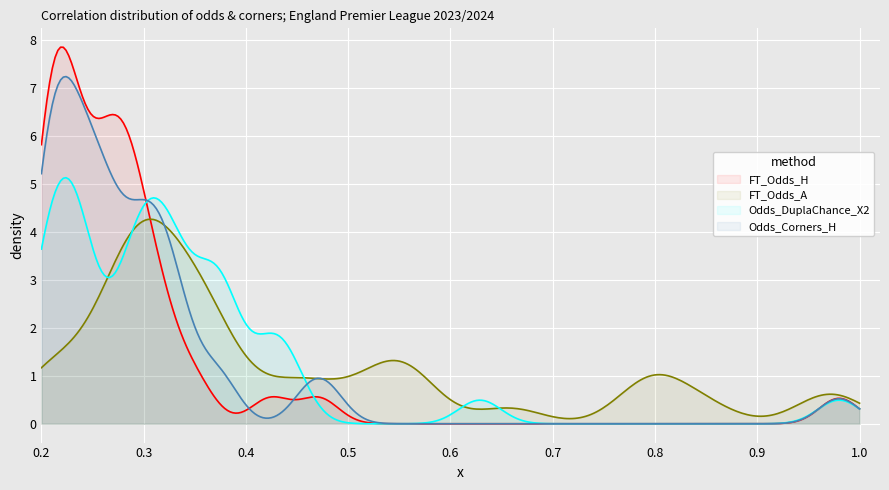

What is the maximum value shown in the chart?

7.8